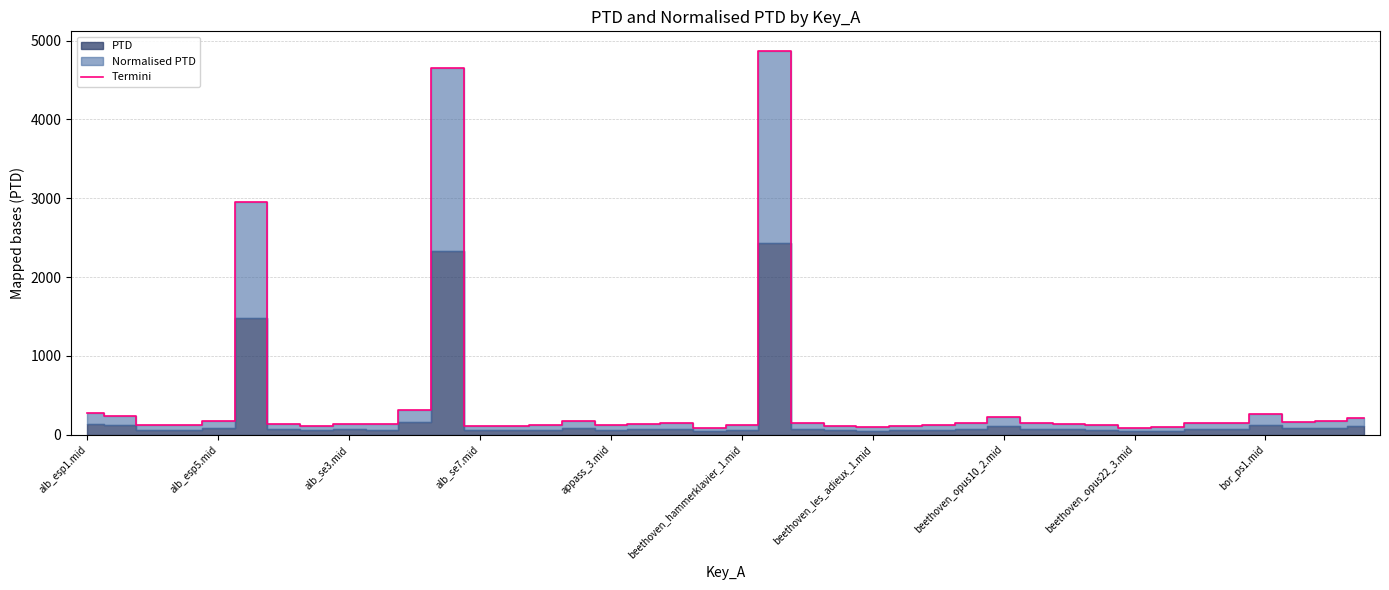

Is it true that the value at alb_se7.mid is 38.8?

False